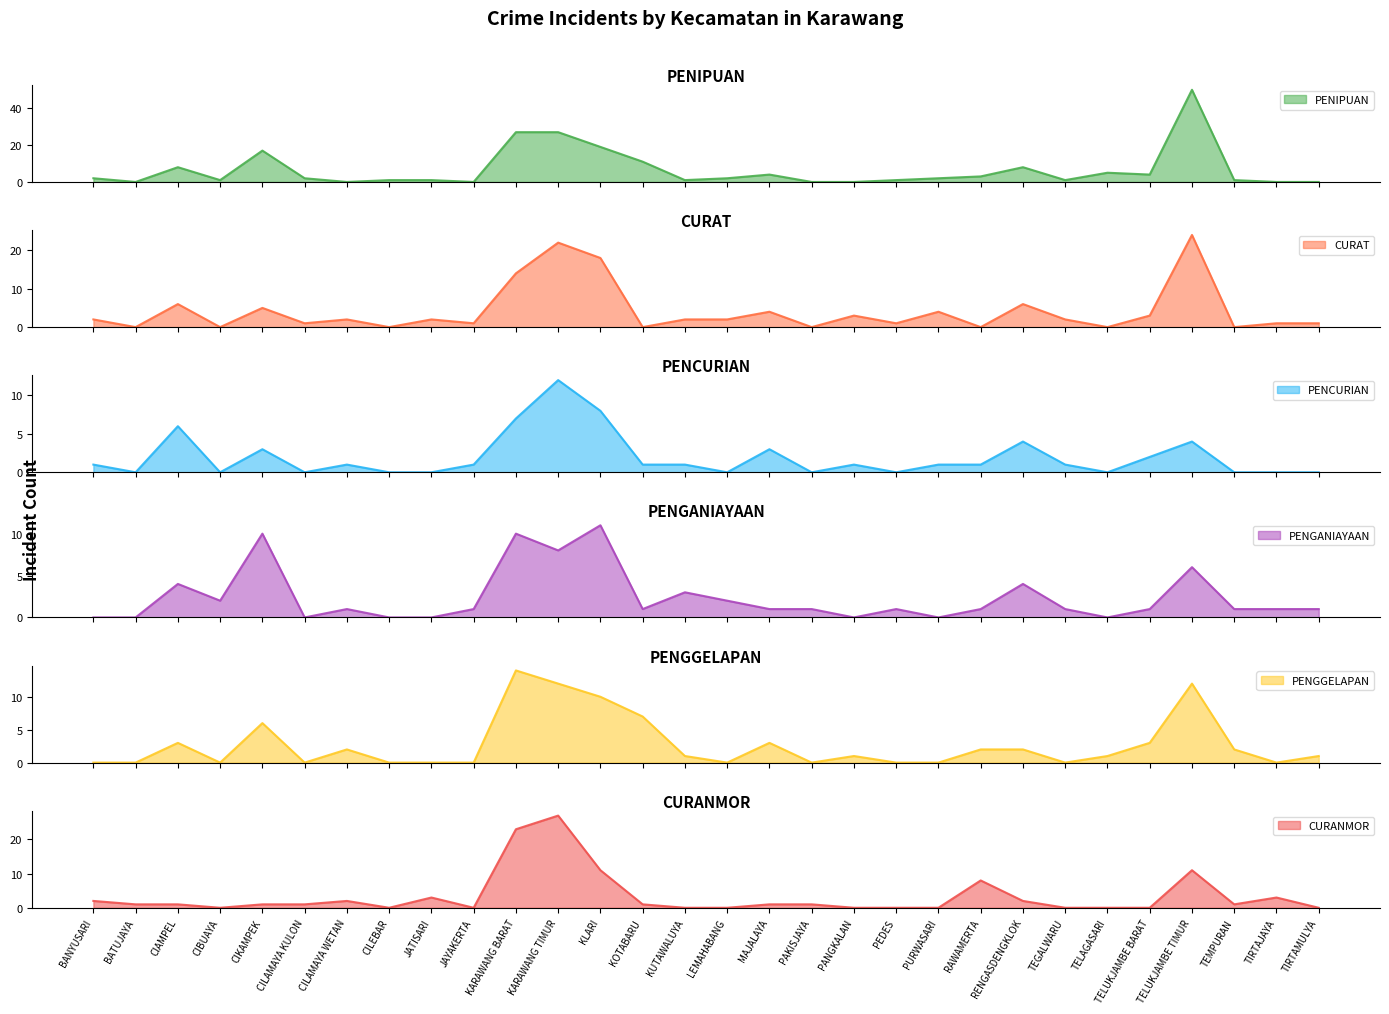

True or false: PENGANIAYAAN and CURANMOR cross at least once.

True